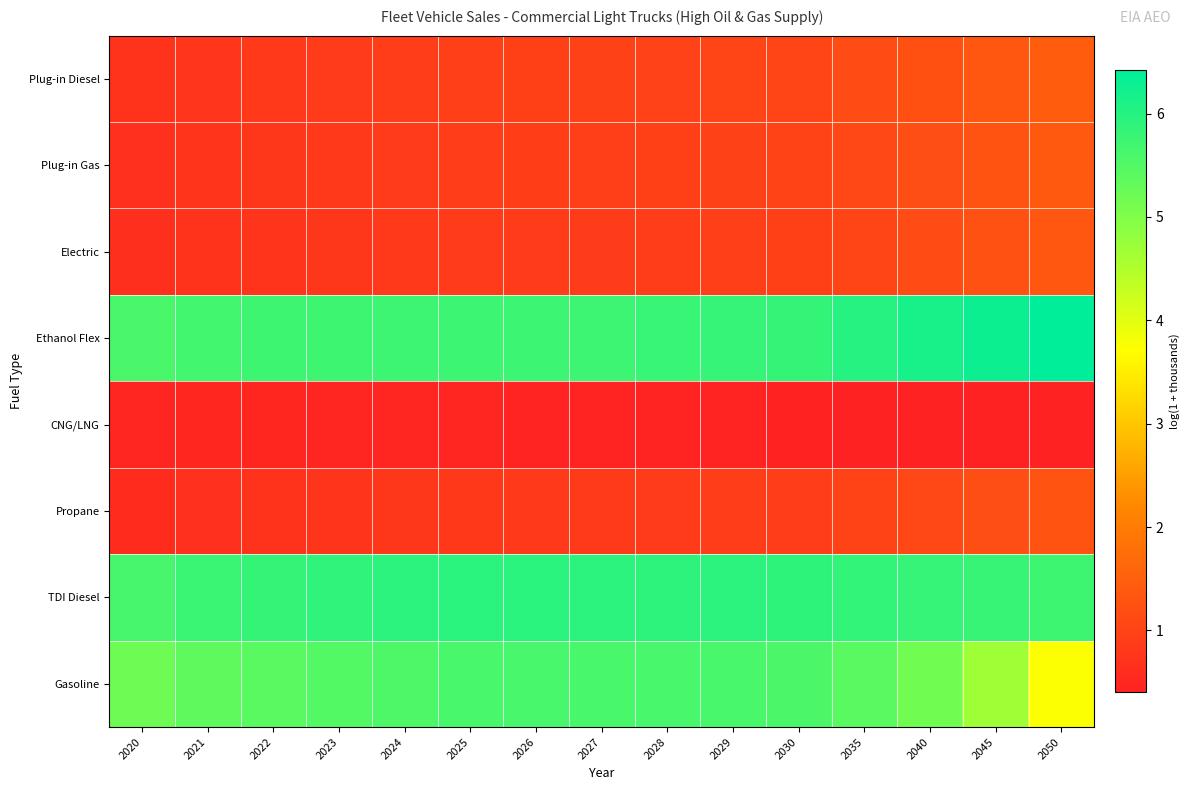

Reading left to right, list all the values displayed in this chart.

Gasoline: 2020=5.2	2021=5.3	2022=5.4	2023=5.5	2024=5.6	2025=5.6	2026=5.6	2027=5.6	2028=5.6	2029=5.6	2030=5.6	2035=5.4	2040=5.2	2045=4.7	2050=3.7
TDI Diesel: 2020=5.6	2021=5.8	2022=5.8	2023=5.9	2024=5.9	2025=5.9	2026=5.9	2027=5.9	2028=5.9	2029=5.9	2030=5.9	2035=5.9	2040=5.8	2045=5.8	2050=5.7
Propane: 2020=0.6	2021=0.7	2022=0.7	2023=0.7	2024=0.8	2025=0.8	2026=0.8	2027=0.8	2028=0.9	2029=0.9	2030=0.9	2035=1.0	2040=1.1	2045=1.2	2050=1.3
CNG/LNG: 2020=0.5	2021=0.5	2022=0.5	2023=0.5	2024=0.5	2025=0.5	2026=0.4	2027=0.4	2028=0.4	2029=0.4	2030=0.4	2035=0.4	2040=0.4	2045=0.4	2050=0.4
Ethanol Flex: 2020=5.6	2021=5.7	2022=5.7	2023=5.7	2024=5.7	2025=5.7	2026=5.7	2027=5.7	2028=5.8	2029=5.8	2030=5.8	2035=6.0	2040=6.1	2045=6.3	2050=6.4
Electric: 2020=0.6	2021=0.7	2022=0.8	2023=0.8	2024=0.8	2025=0.9	2026=0.9	2027=0.9	2028=0.9	2029=0.9	2030=0.9	2035=1.0	2040=1.1	2045=1.2	2050=1.3
Plug-in Gas: 2020=0.7	2021=0.7	2022=0.8	2023=0.8	2024=0.9	2025=0.9	2026=0.9	2027=0.9	2028=0.9	2029=1.0	2030=1.0	2035=1.1	2040=1.2	2045=1.3	2050=1.4
Plug-in Diesel: 2020=0.7	2021=0.8	2022=0.8	2023=0.9	2024=0.9	2025=0.9	2026=1.0	2027=1.0	2028=1.0	2029=1.0	2030=1.0	2035=1.1	2040=1.2	2045=1.3	2050=1.4